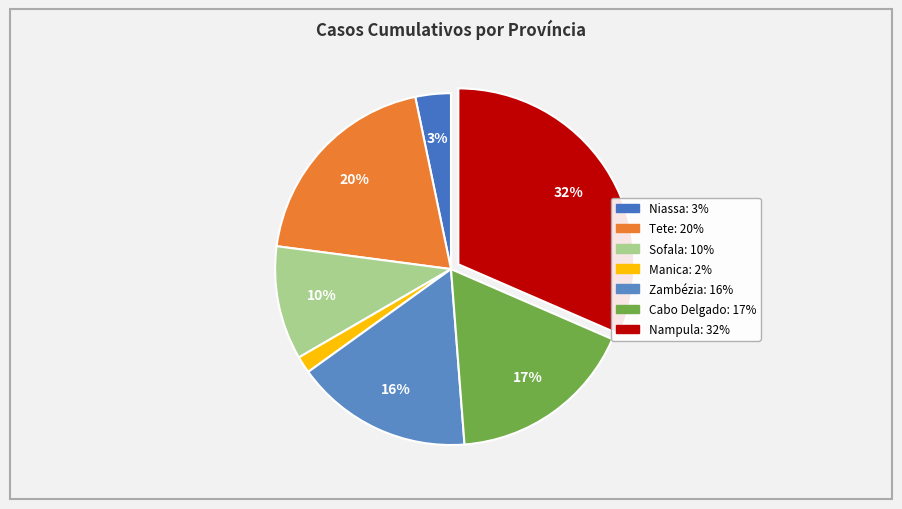

How many slices are in this pie chart?

7